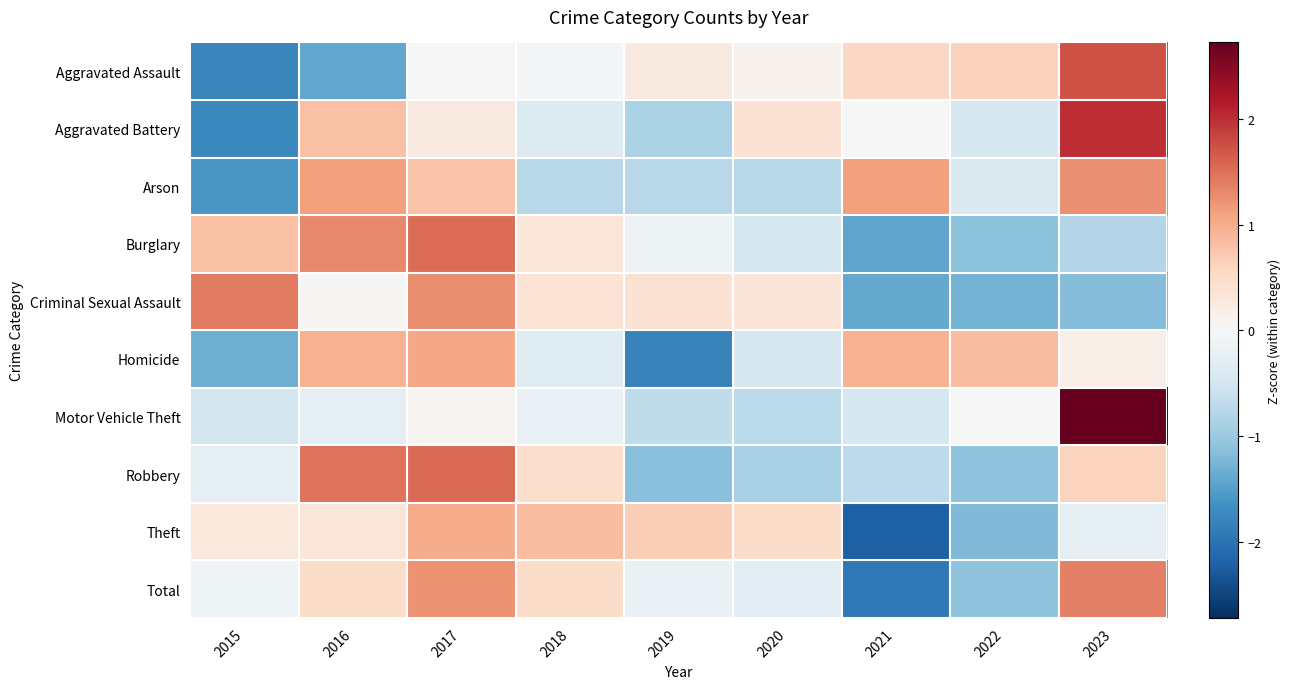

Between 2016 and 2022, which series saw the biggest shift?

Robbery